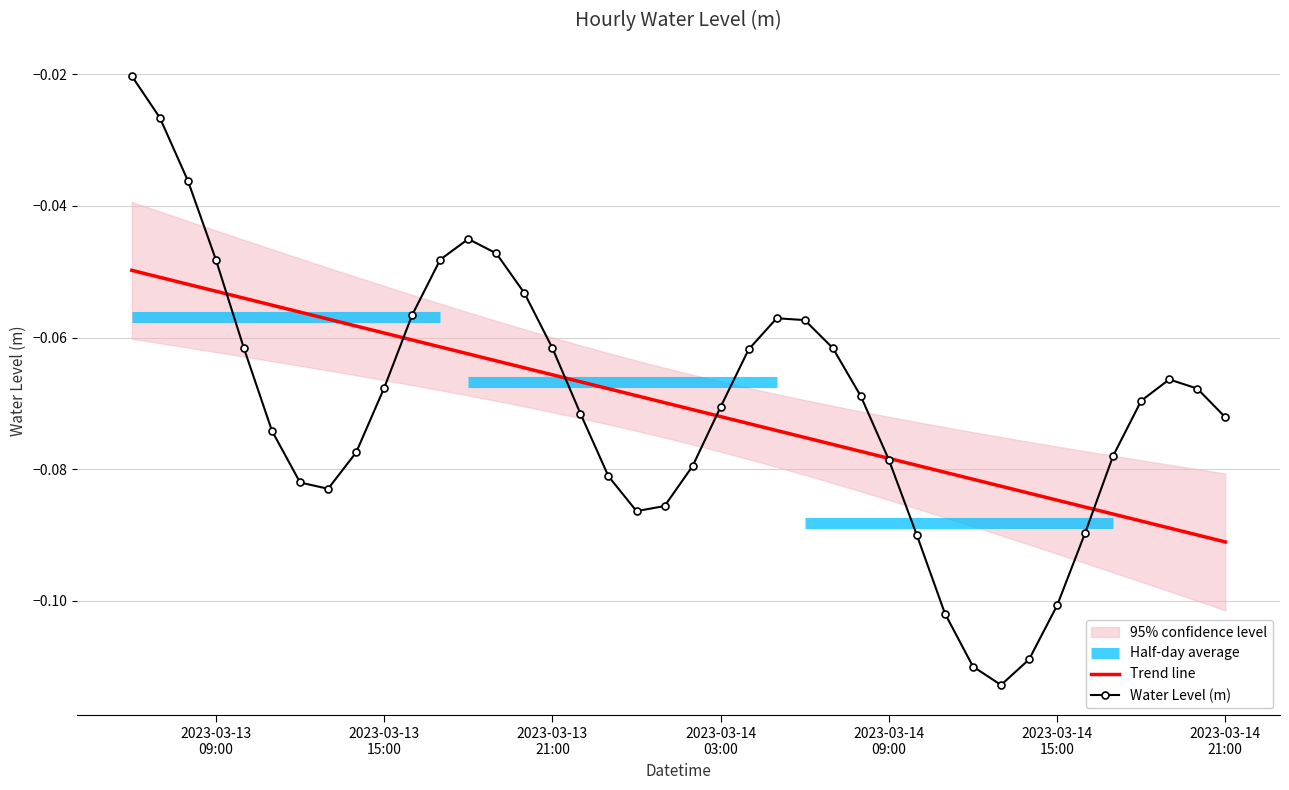

How many intersections are there between Water Level (m) and Trend line?

6